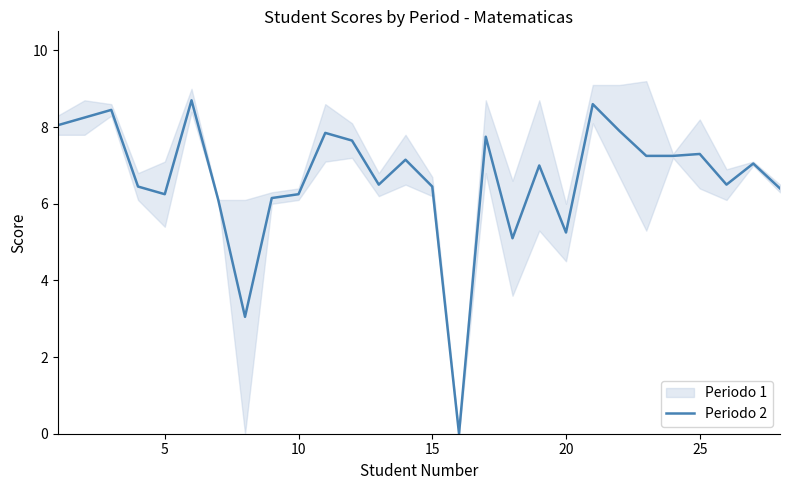

What is the maximum value for Periodo 2?

8.7